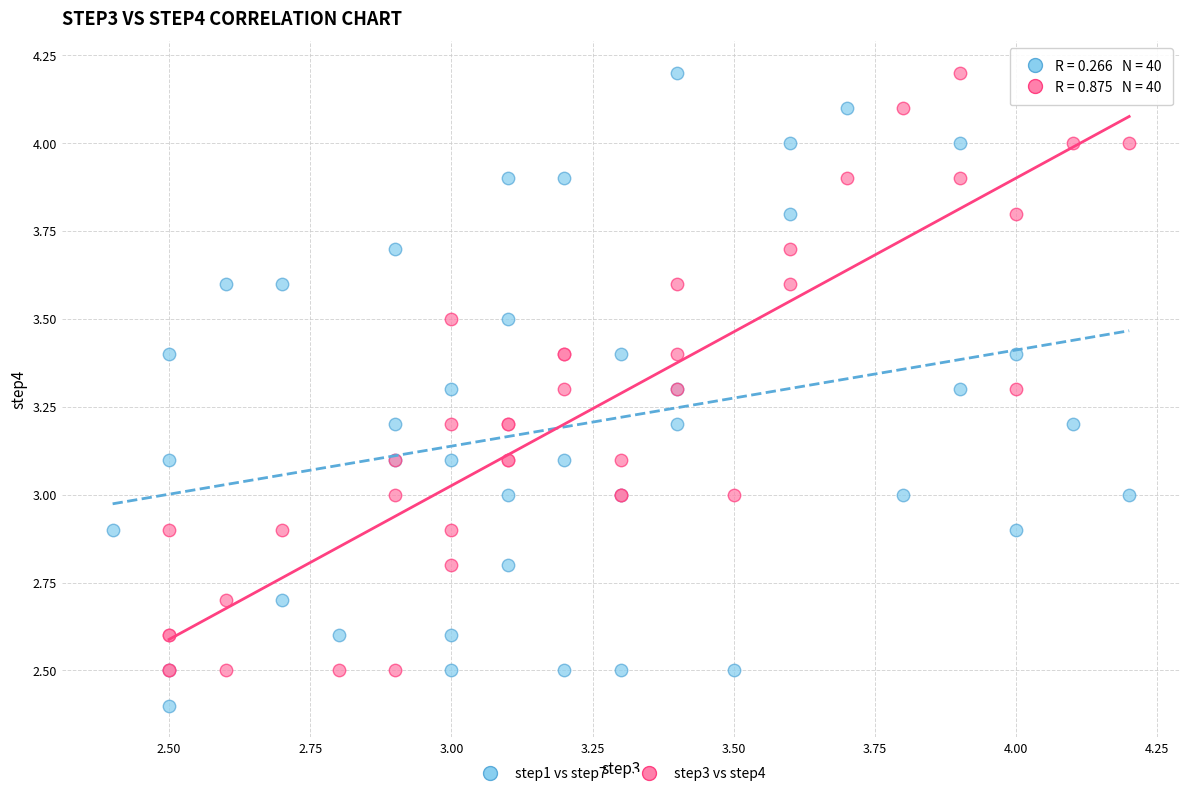

Which series contains the lowest Y value?

step1 vs step7